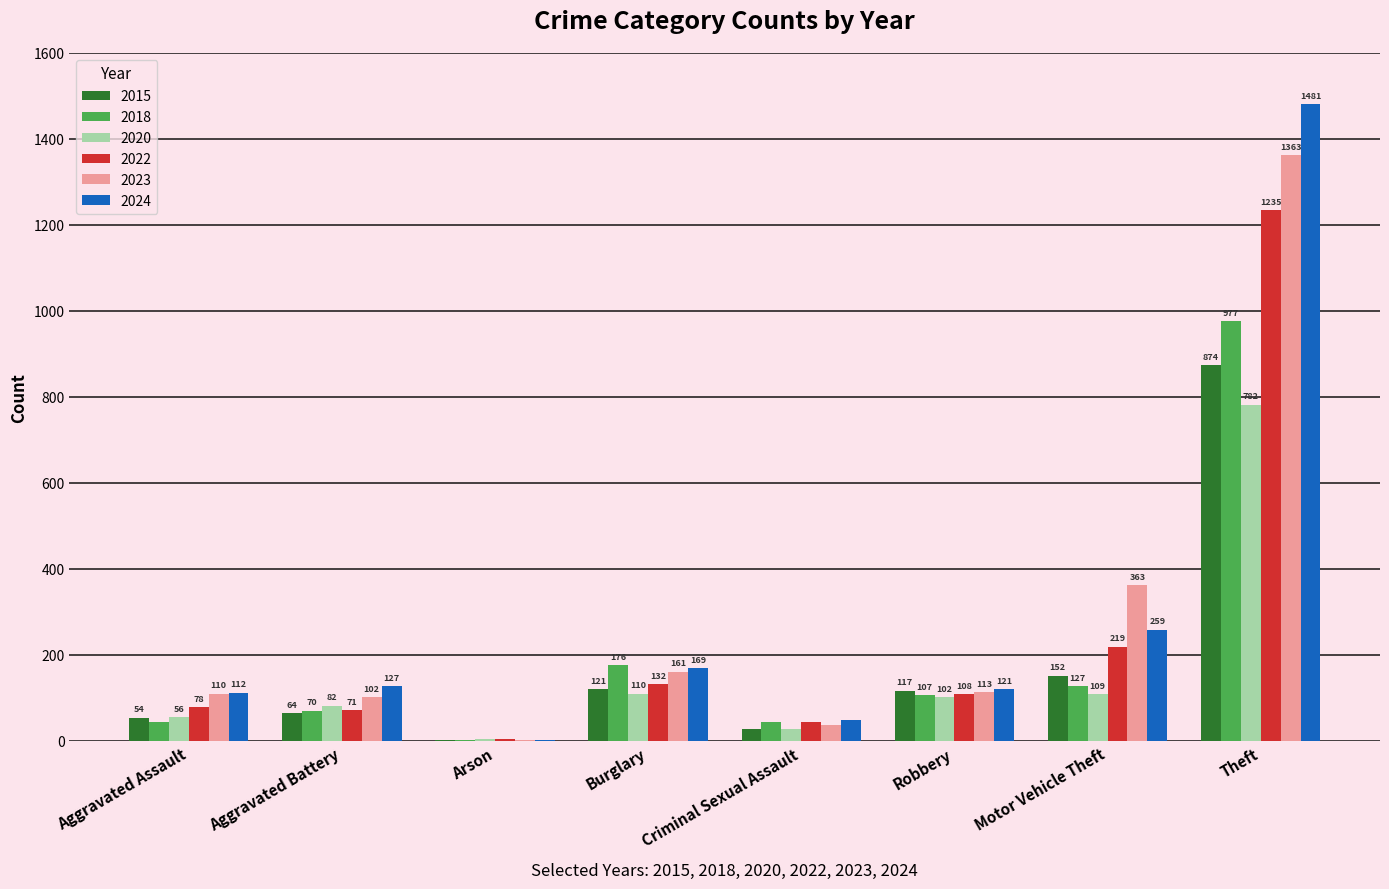

Read the 2020 value at Burglary.

110